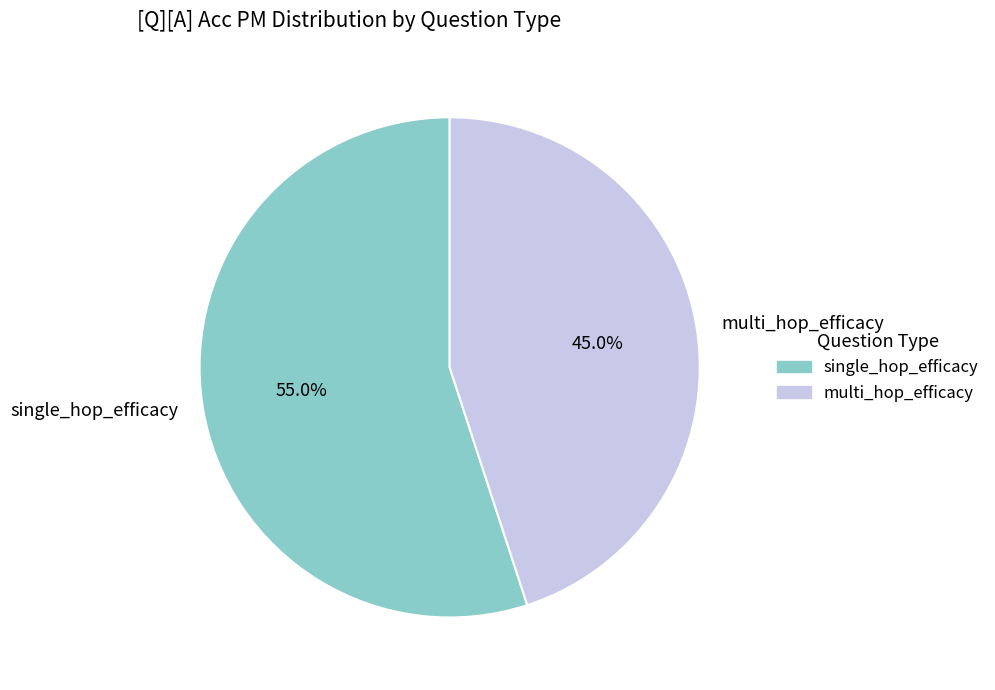

How many segments does this pie chart have?

2